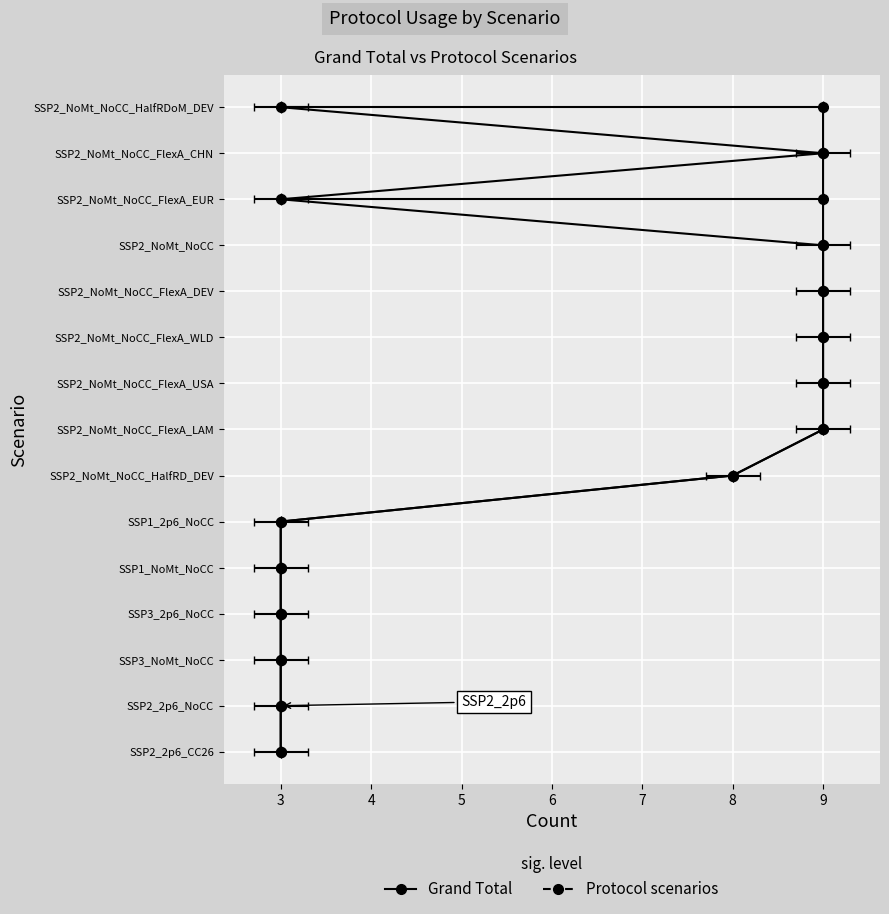

The value at 9 is 1. True or false?

True